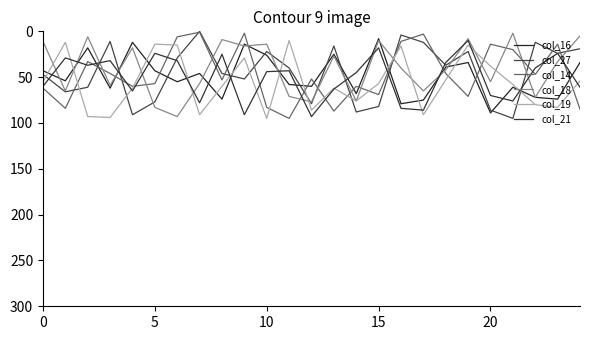

Which label corresponds to the smallest value in the chart?

7